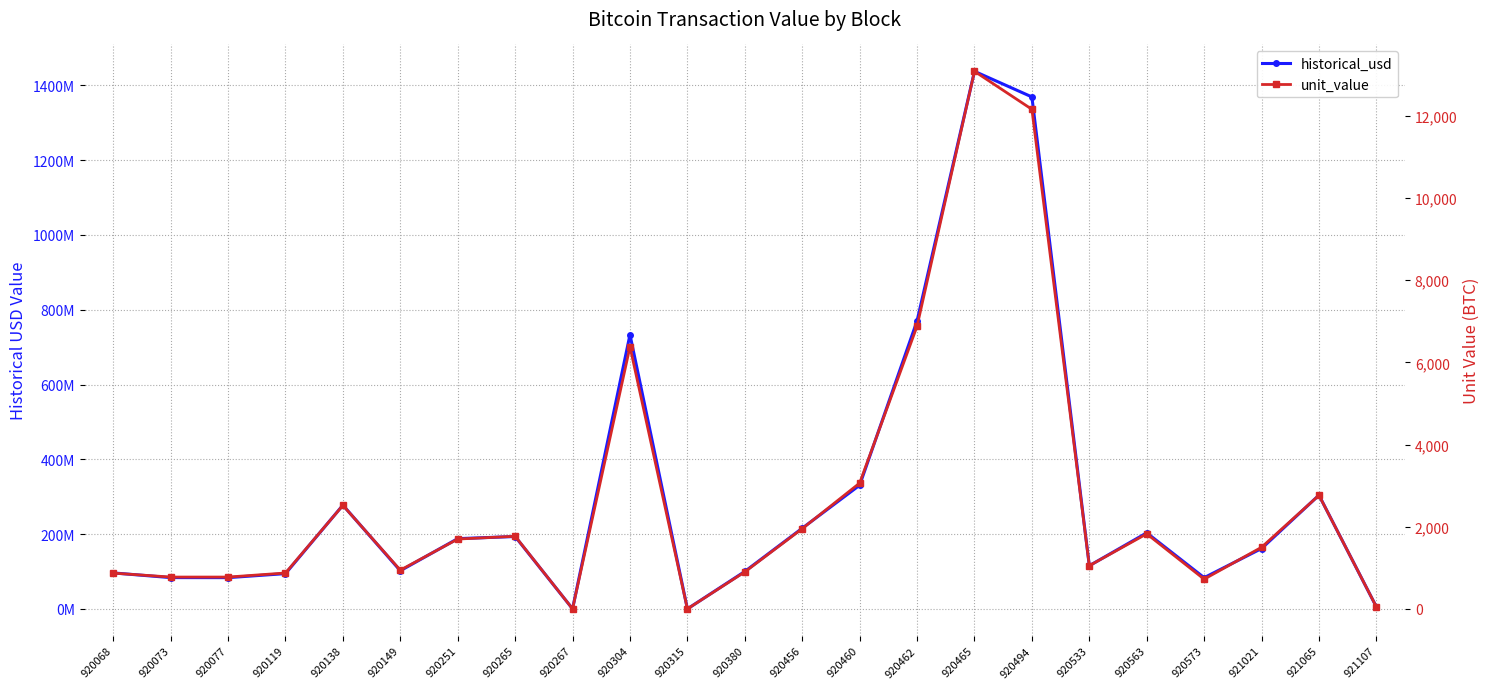

How many lines are shown in the chart?

2